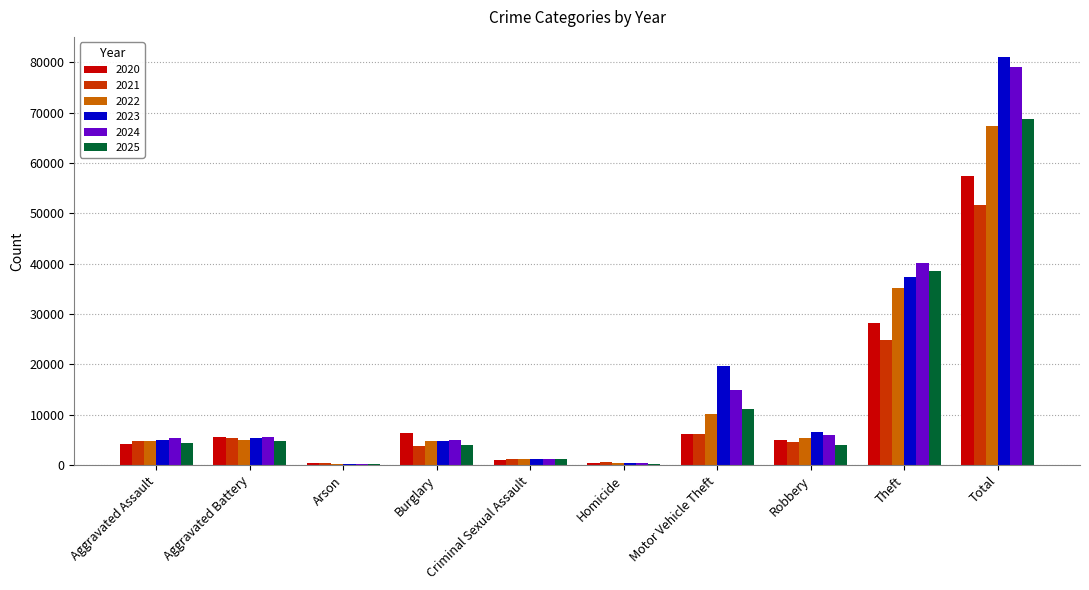

What is the value of the 2020 bar at the 2nd from the left?

5562